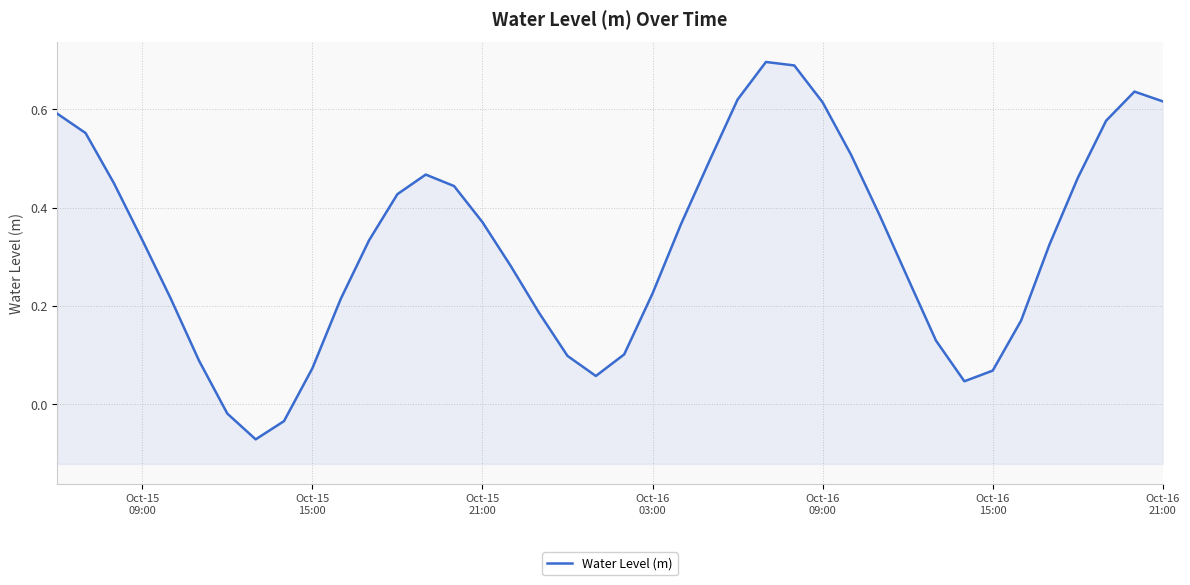

At which label does the data first exceed 0?

Oct-15
09:00